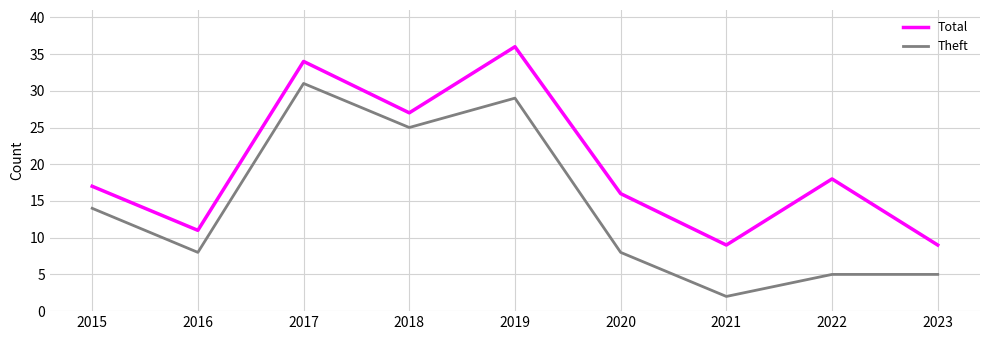

What is the total value across all series at 2019?

65